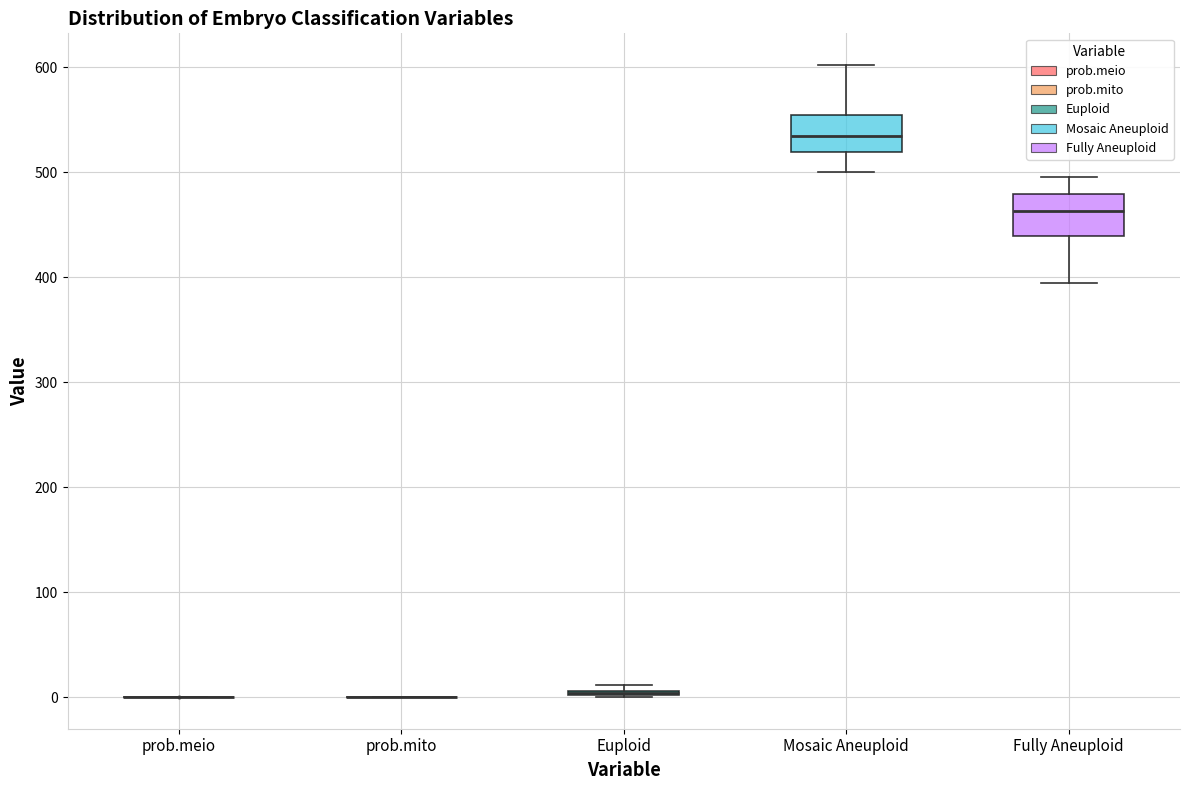

Where is the lower edge of the box for Fully Aneuploid on the y-axis? The values are not printed on the chart, so give them approximately, as read against the axis.

440